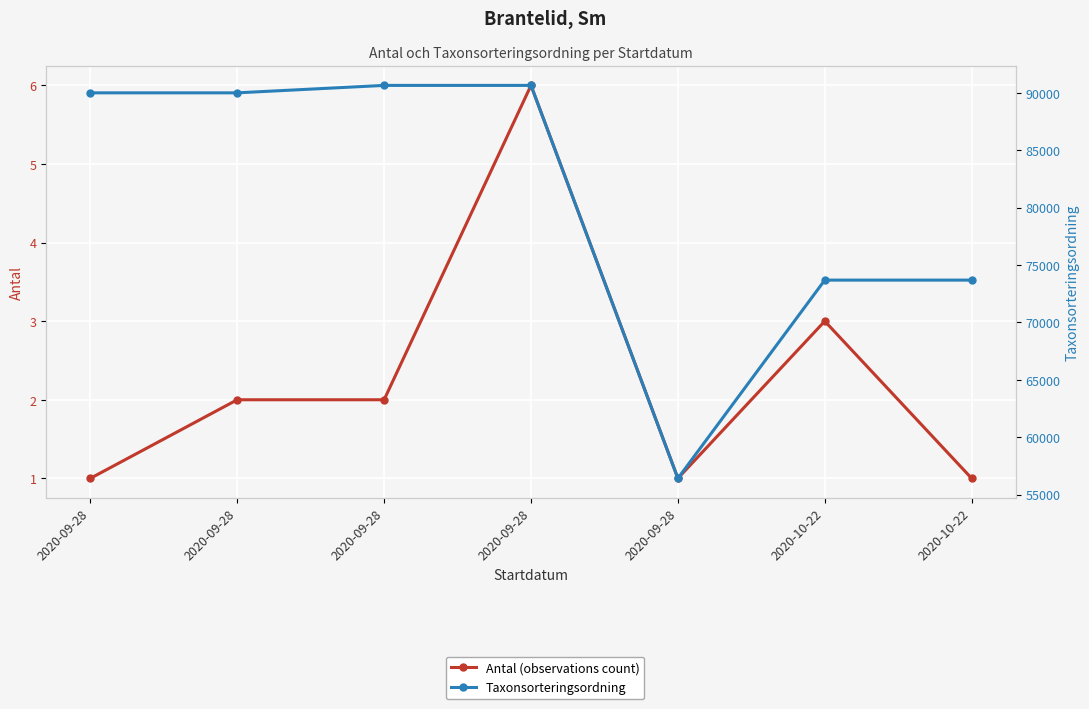

Is it true that Antal (observations count) equals 6 at 2020-09-28?

True